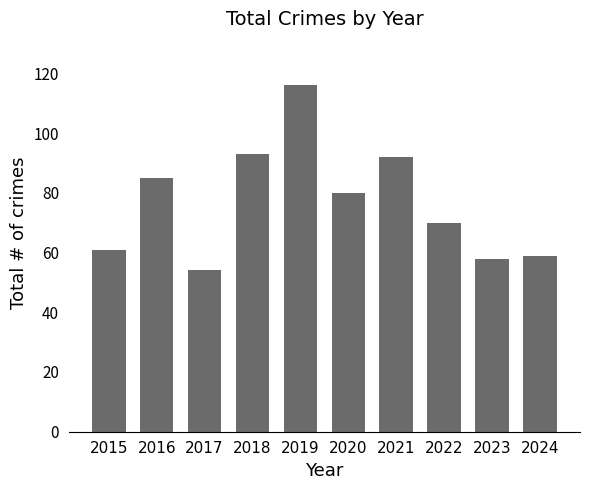

At which label is the value closest to 85?

2016